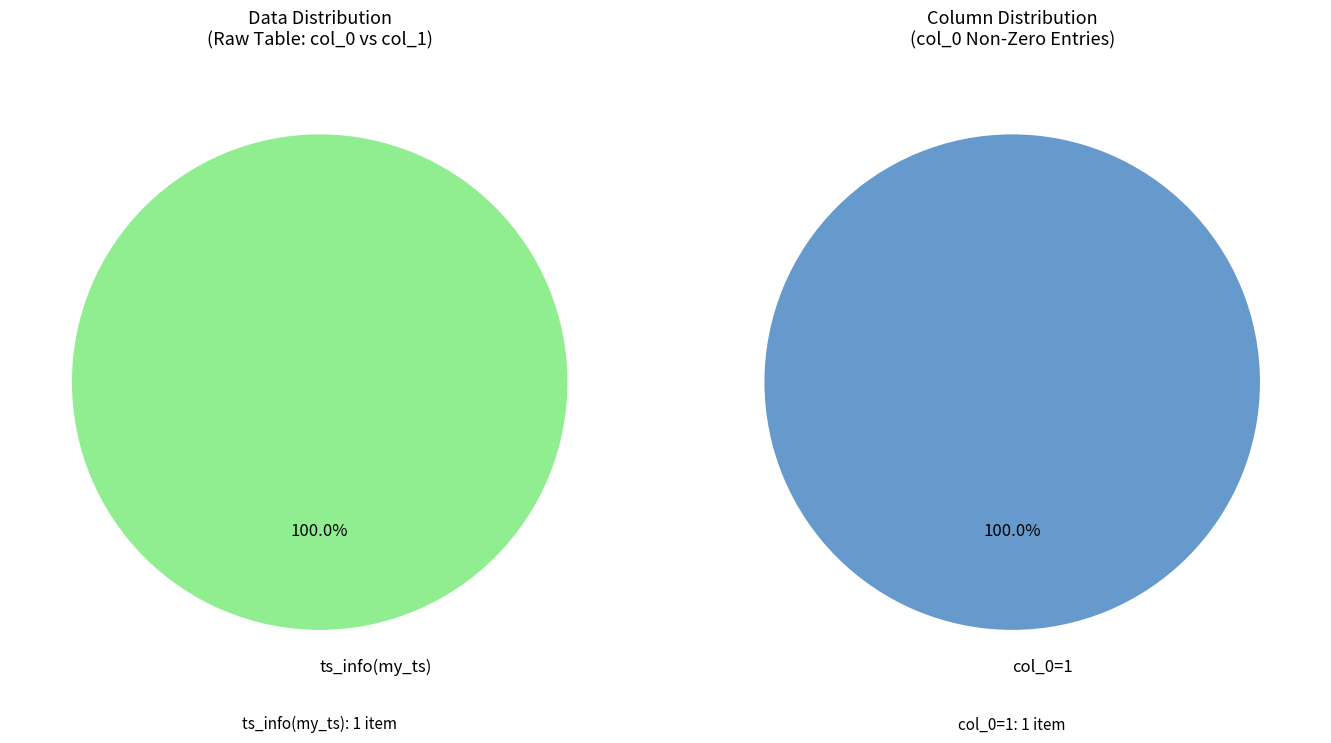

Count the number of slices in the pie.

2